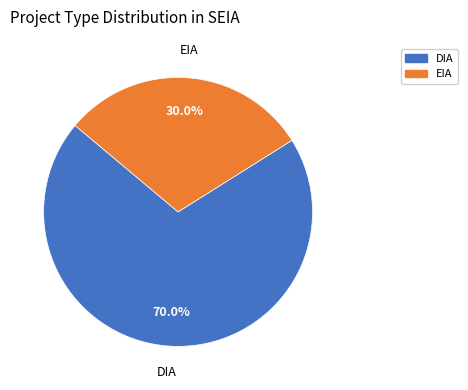

Combined, what portion of the pie is DIA and EIA?

100.0%